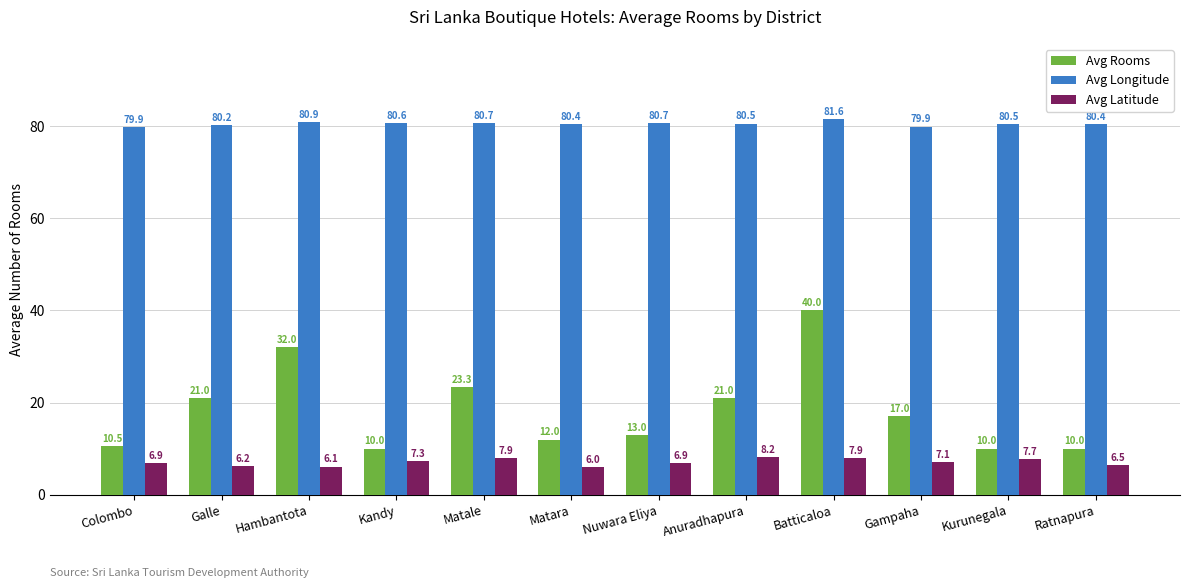

What is the difference between the highest and lowest values at Anuradhapura?

72.3